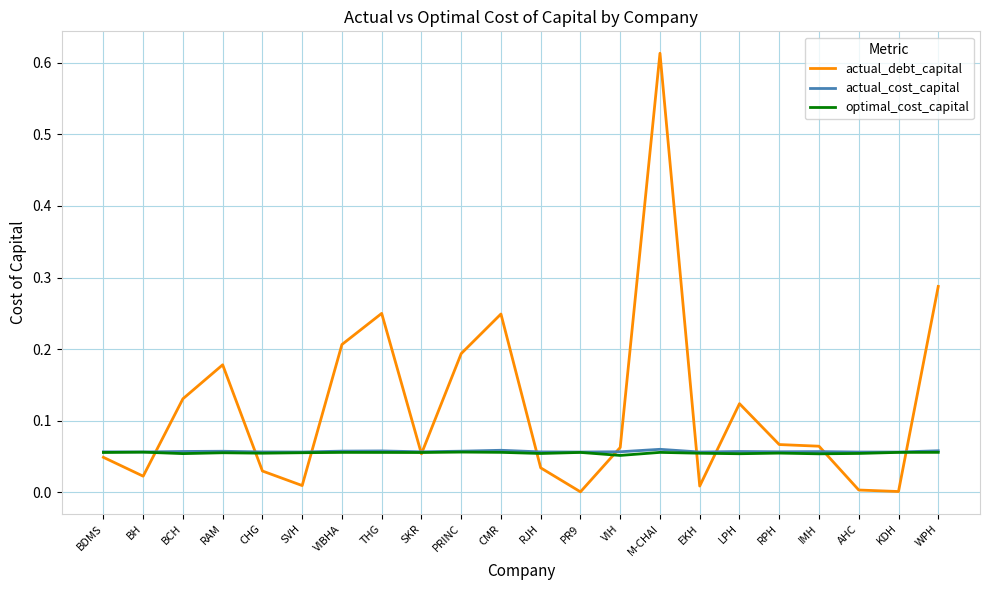

Which series has the largest range (max minus min)?

actual_debt_capital